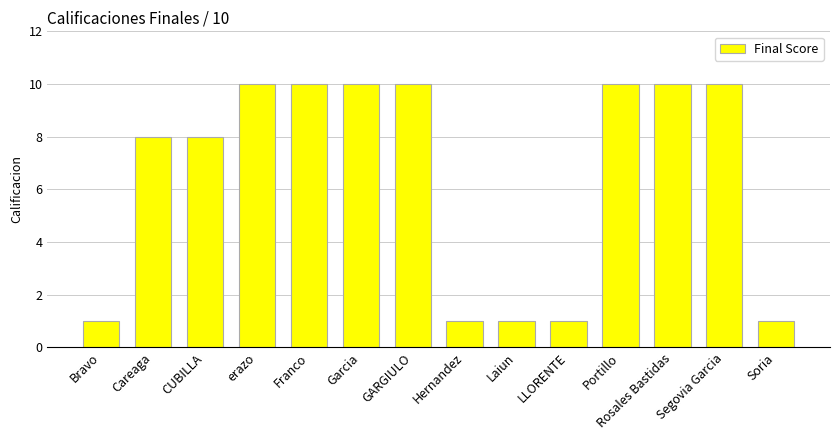

Reading left to right, extract all data points from this chart.

Bravo=1	Careaga=8	CUBILLA=8	erazo=10	Franco=10	Garcia=10	GARGIULO=10	Hernandez=1	Laiun=1	LLORENTE=1	Portillo=10	Rosales Bastidas=10	Segovia Garcia=10	Soria=1